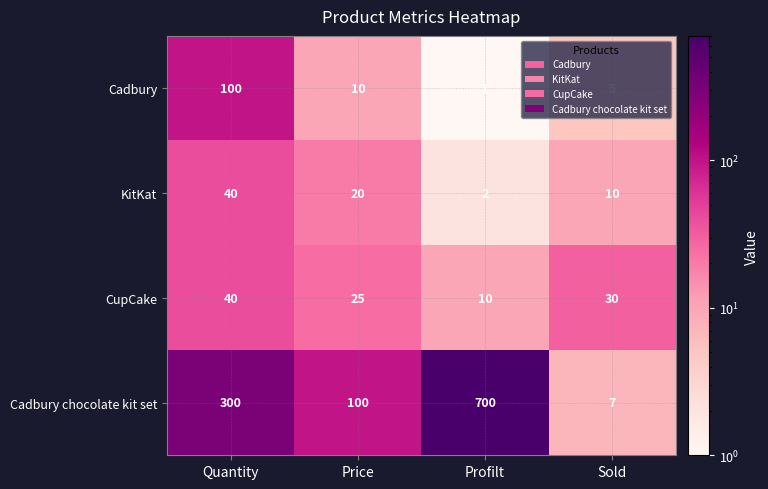

What is the difference between the second highest and second lowest values in the KitKat series?

10